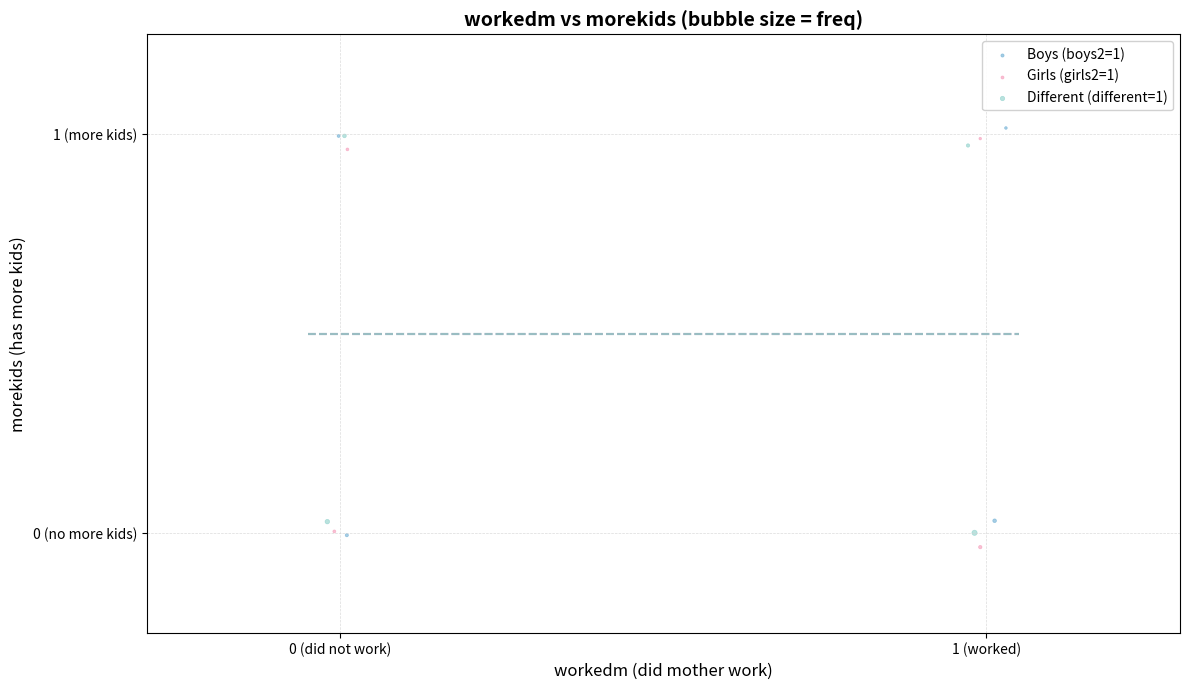

What are all the series names shown in the legend?

Boys (boys2=1), Girls (girls2=1), Different (different=1)